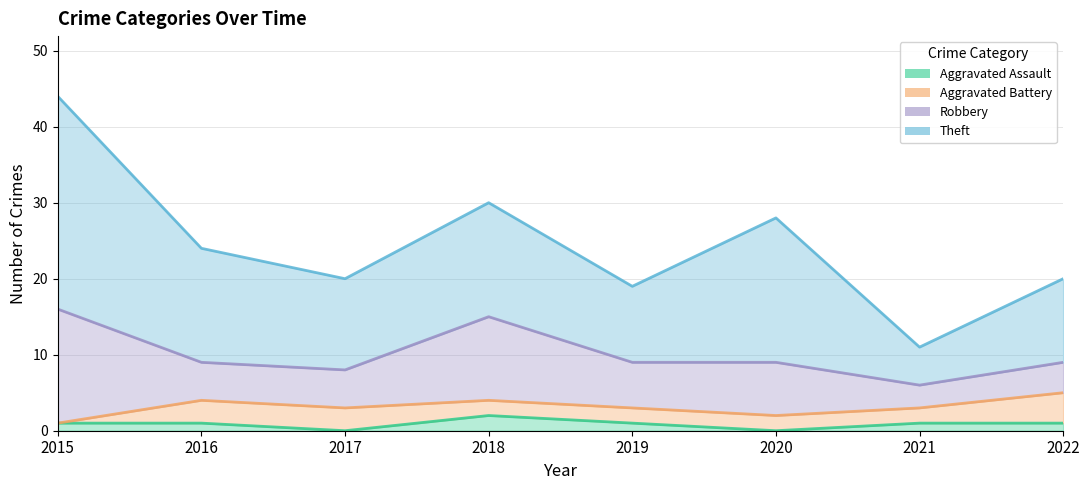

Does the chart have visible grid lines?

Yes